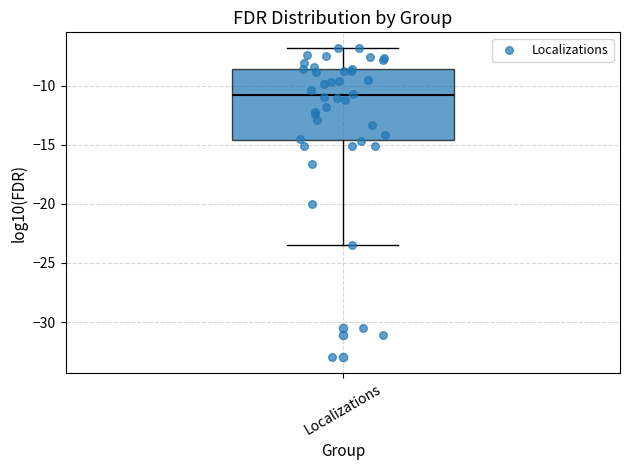

Transcribe this box plot: give where the median line is, the range the box spans, and where the two whiskers end, as read against the y-axis. The values are not printed on the chart, so give them approximately, as read against the axis.

median -11.0, box -14.5 to -8.5, whiskers -23.5 to -7.0